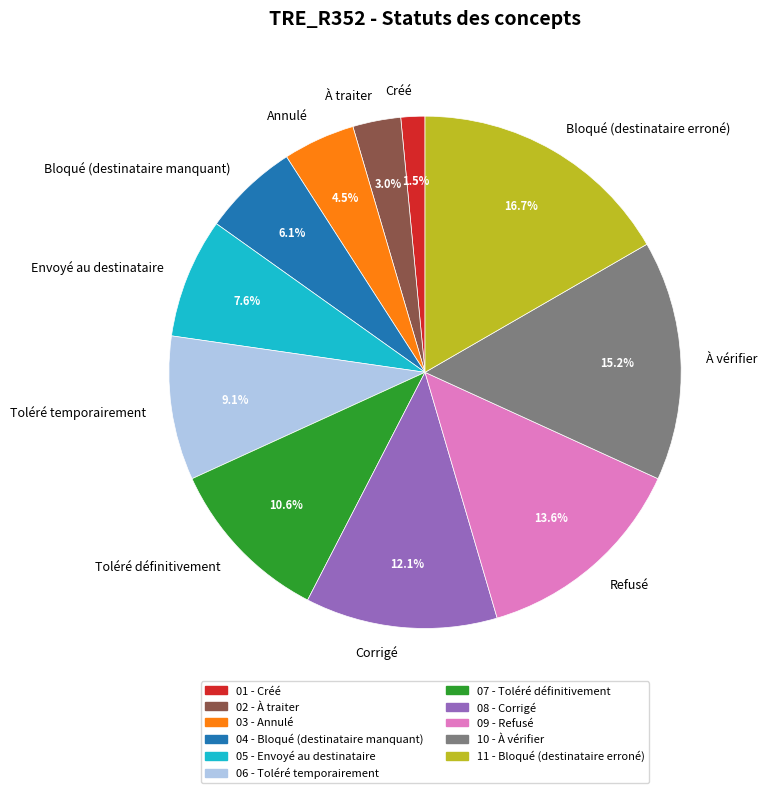

How many segments does this pie chart have?

11